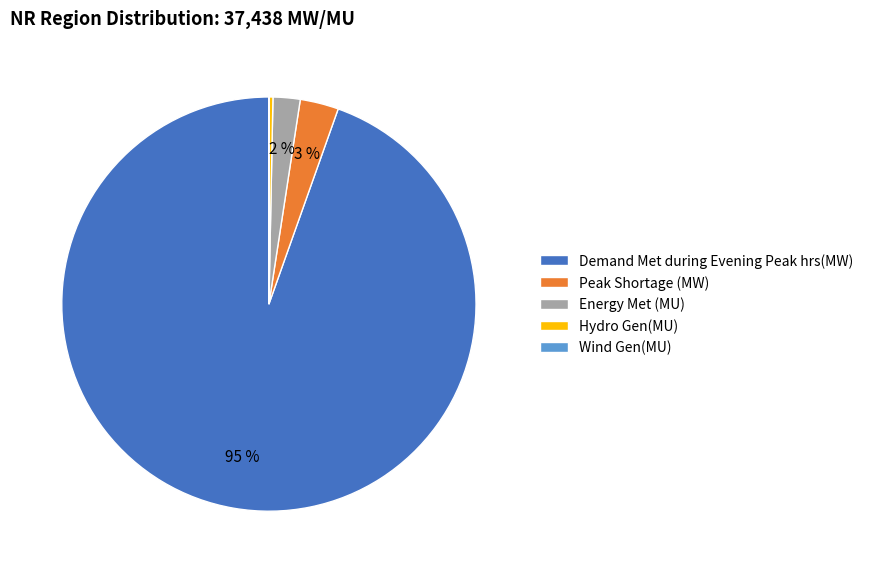

What is the largest slice in the pie chart?

Demand Met during Evening Peak hrs(MW)